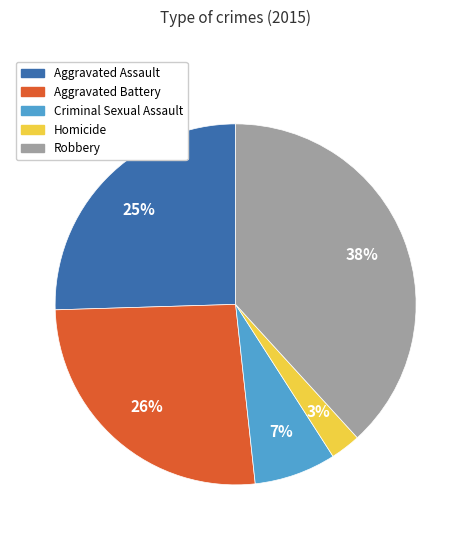

Is the sum of Robbery and Aggravated Assault greater than half?

Yes